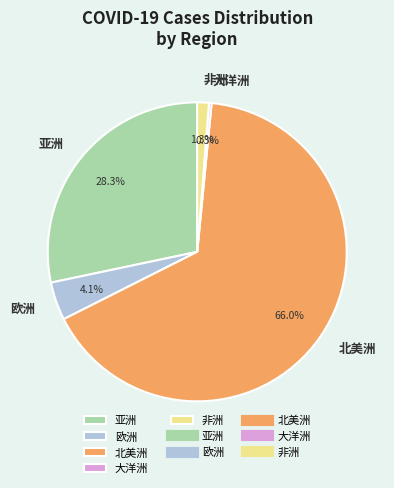

What portion of the pie excludes 大洋洲?

99.7%